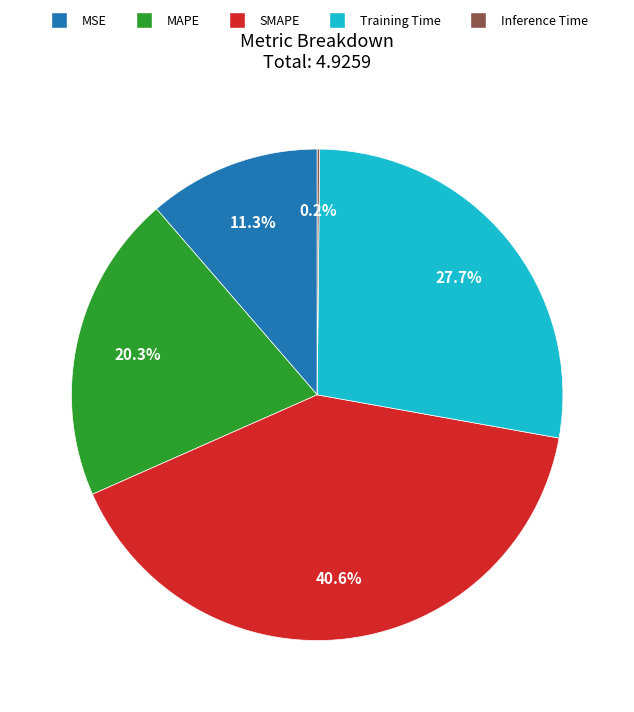

Which has a higher value, SMAPE or MAPE?

SMAPE